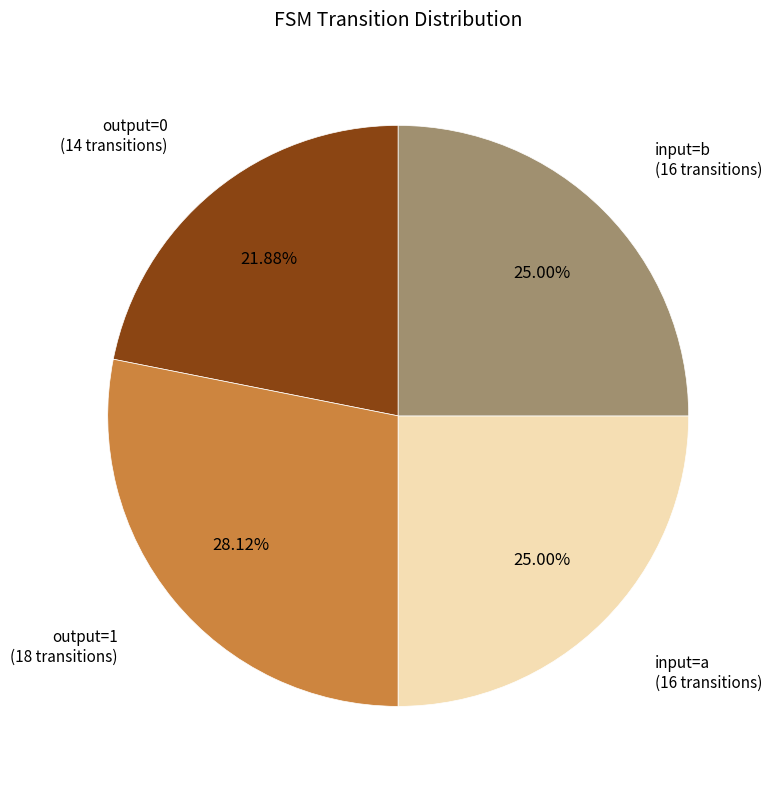

Is output=0 (14 transitions) the majority of the pie?

No